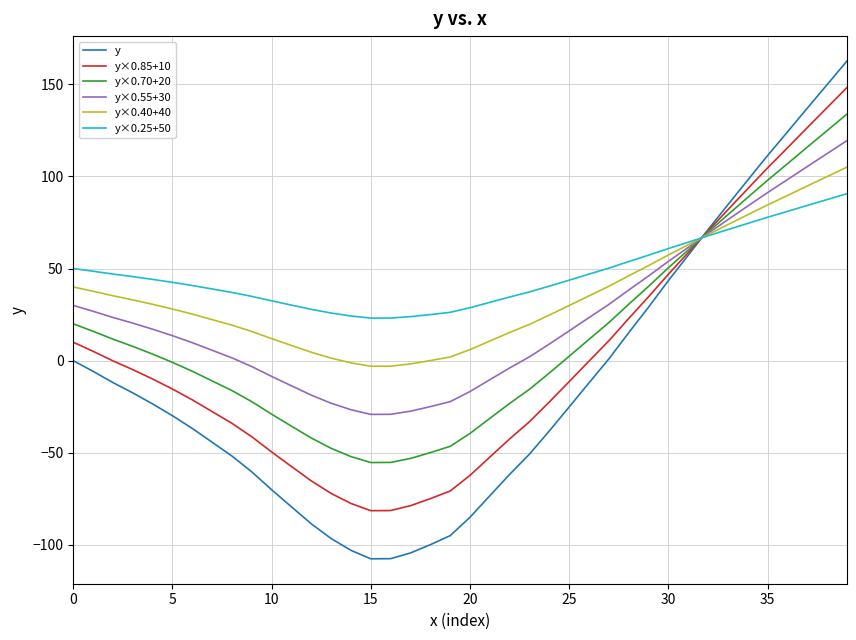

What is the maximum value shown in the chart?

162.7